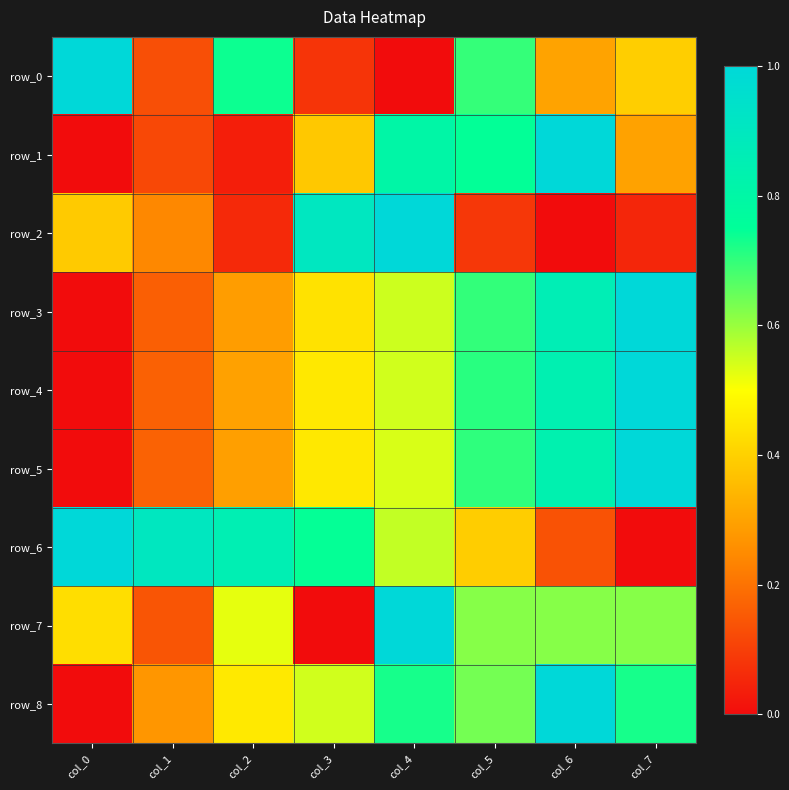

At col_7, list the series in order from largest to smallest.

row_3, row_4, row_5, row_8, row_7, row_0, row_1, row_2, row_6